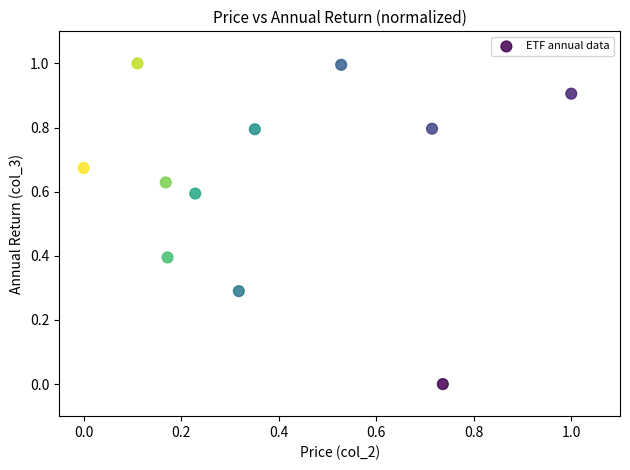

What is the range of Y values (max minus min)?

1.0